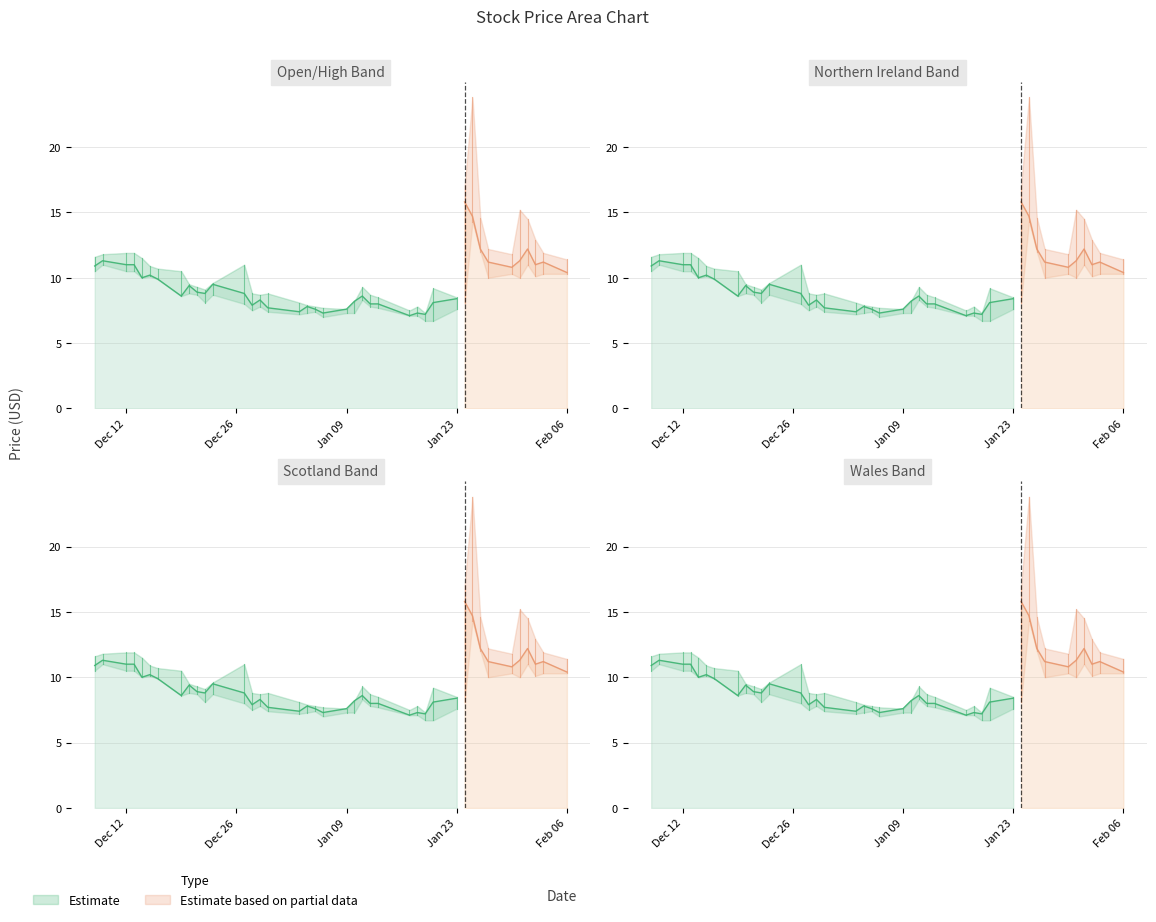

What is the value of the High point at the 28th from the left?

7.3